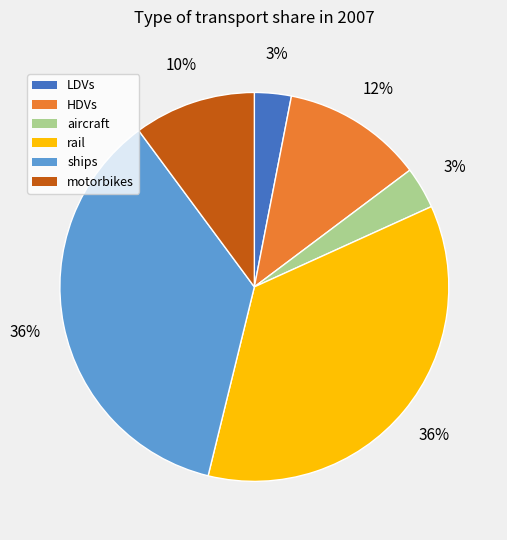

To the nearest percent, what is the average slice percentage?

17%